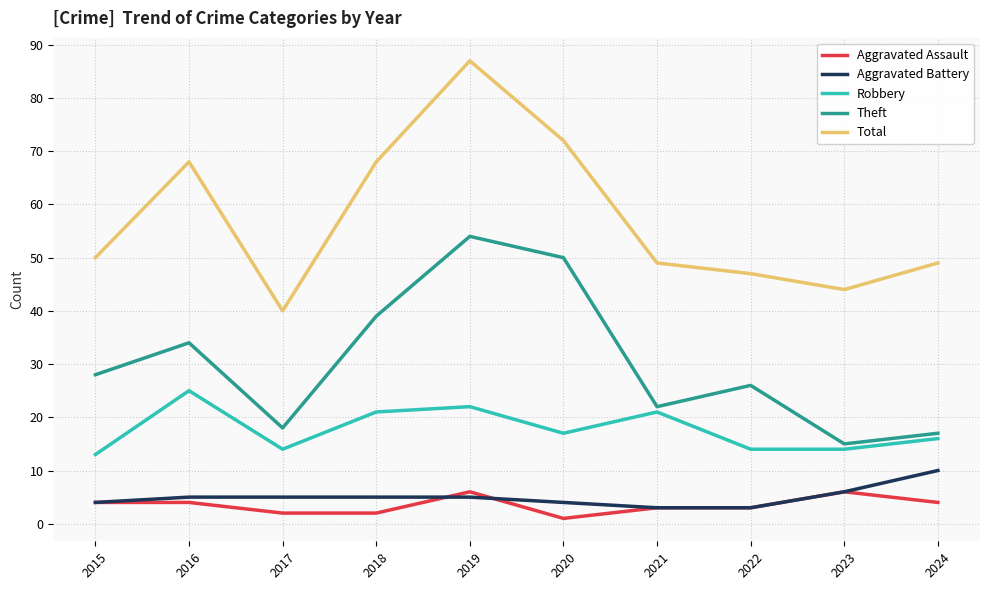

What is the lowest value of the Aggravated Assault series?

1